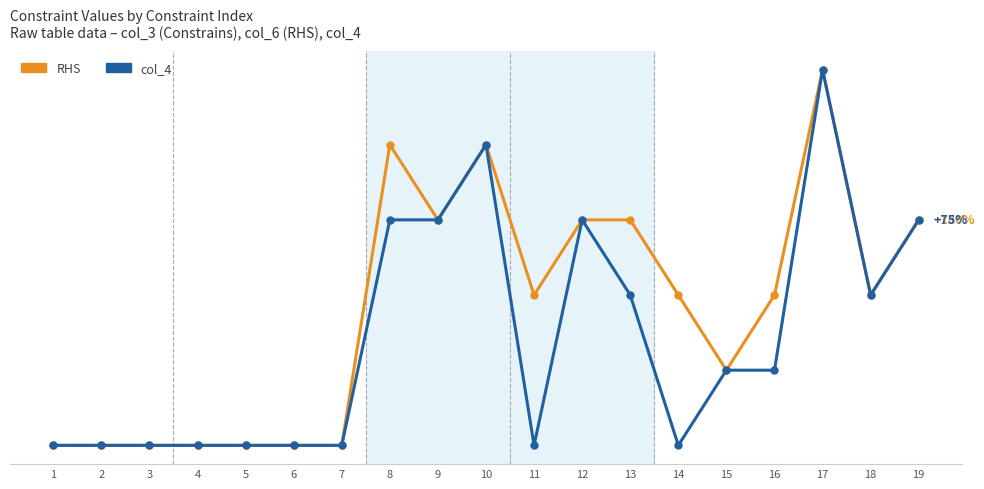

Which series has the widest spread of values?

RHS